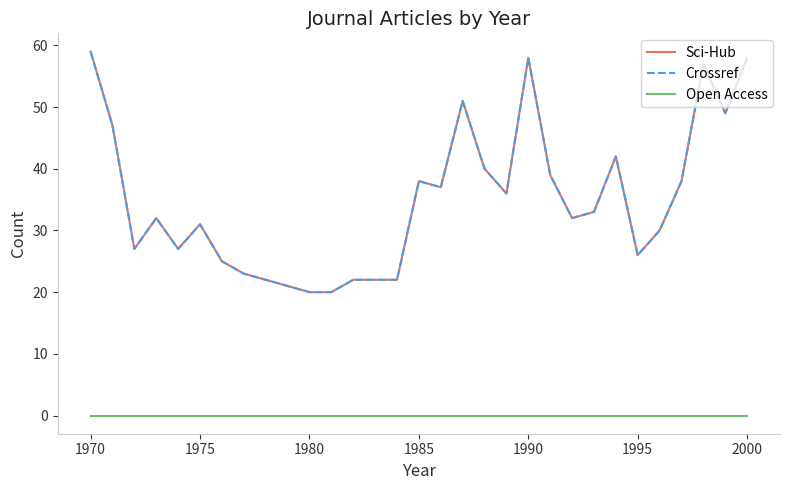

Does the chart display data point markers on the line(s)?

No